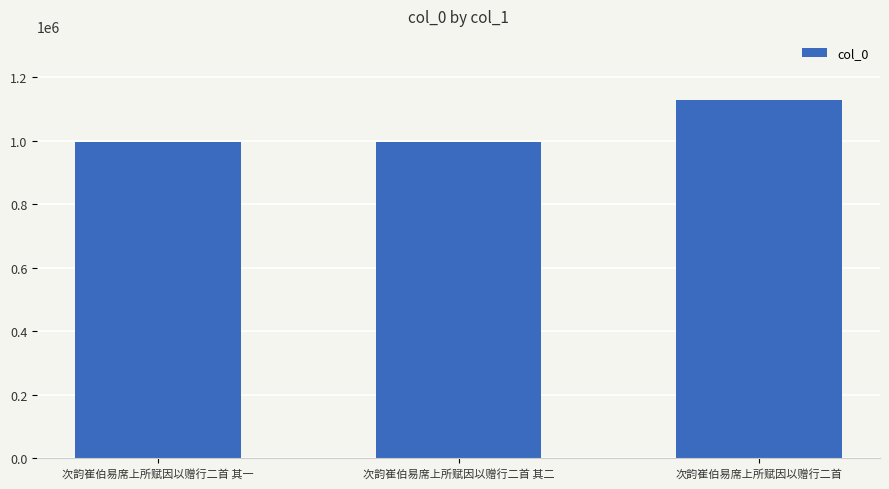

What is the value of the 2nd bar from the left?

996092